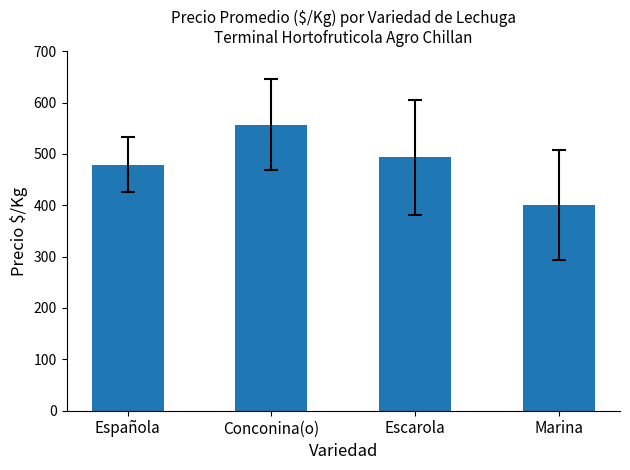

How many categories are shown in the chart?

4